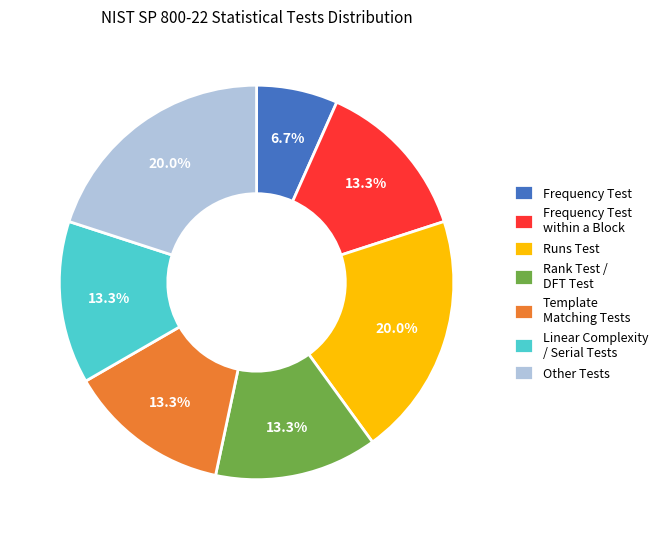

Which slice is the smallest?

Frequency Test